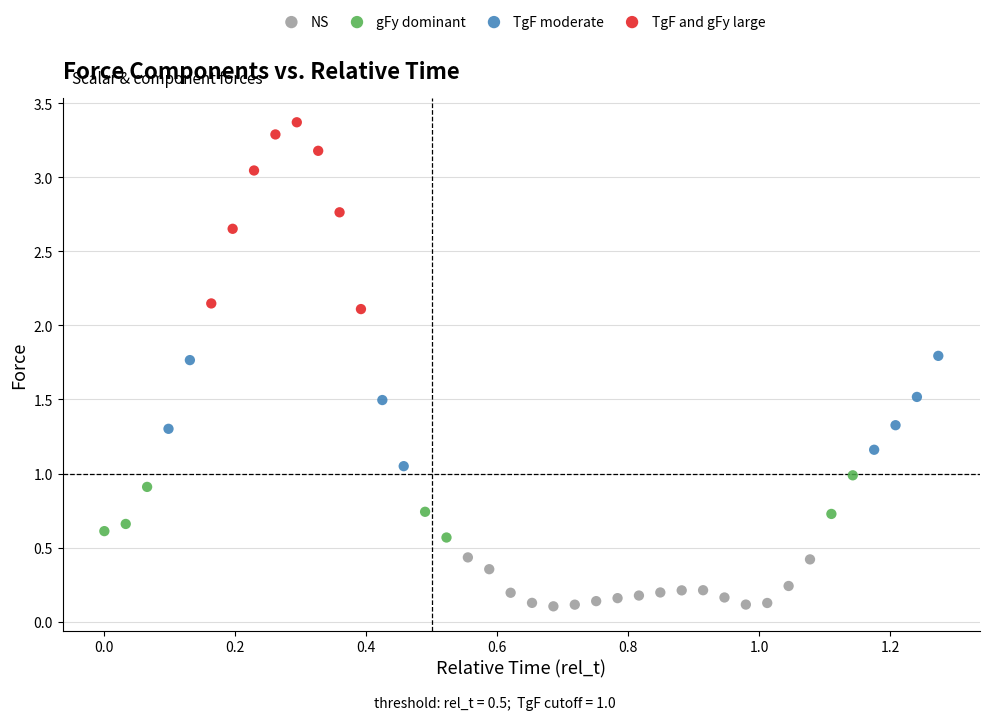

Which series has the widest spread of Y values?

TgF and gFy large